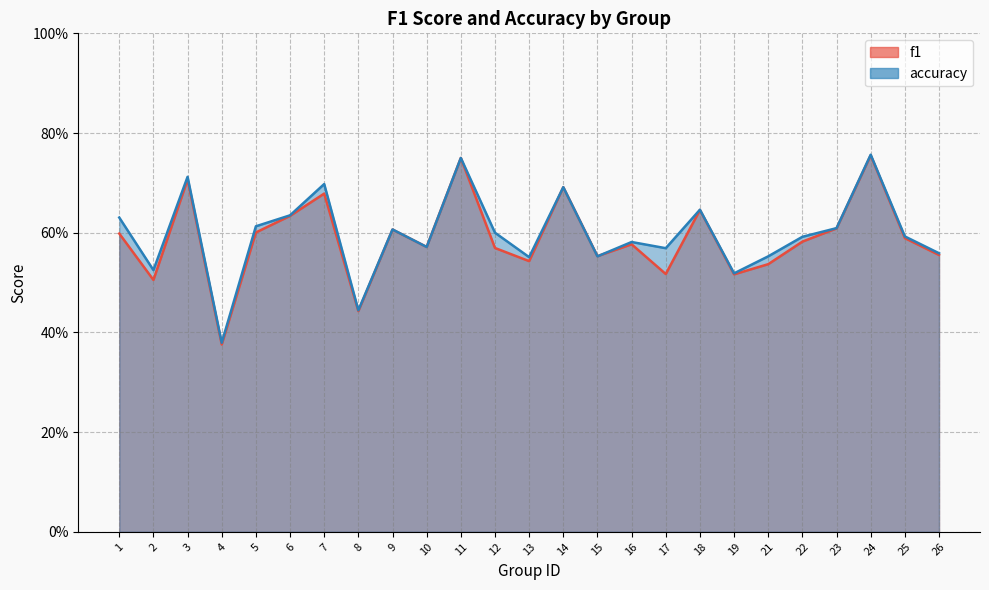

What is the difference between the maximum and second lowest values in the f1 series?

0.3